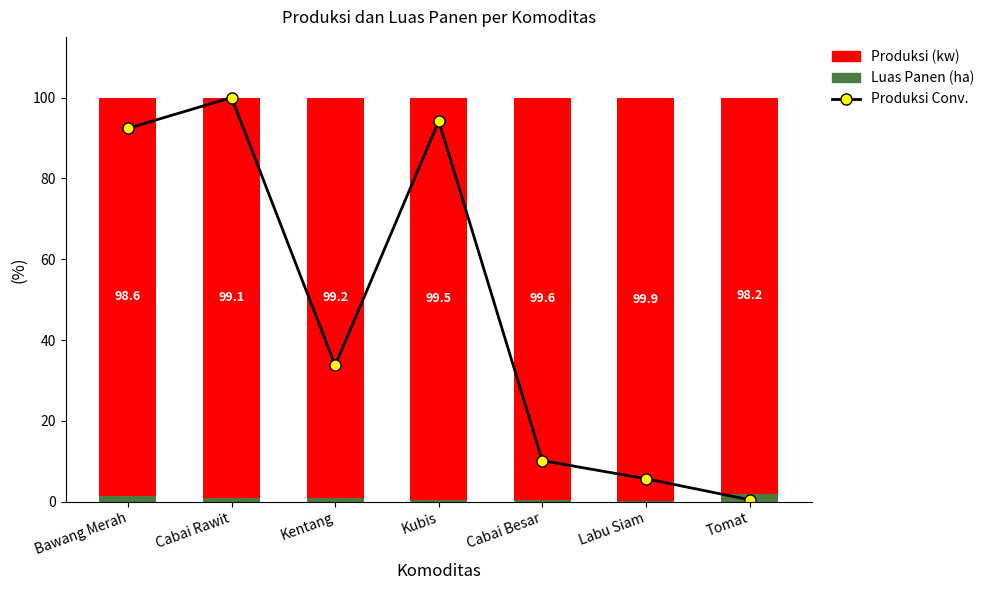

What is the average value of the Luas Panen (ha) series?

0.8